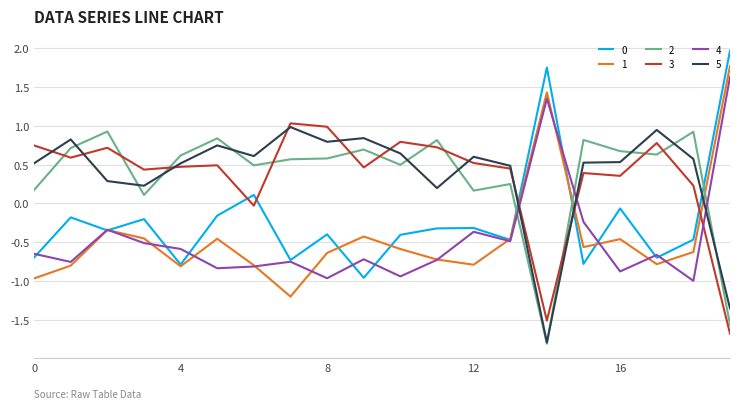

How many lines are shown in the chart?

6